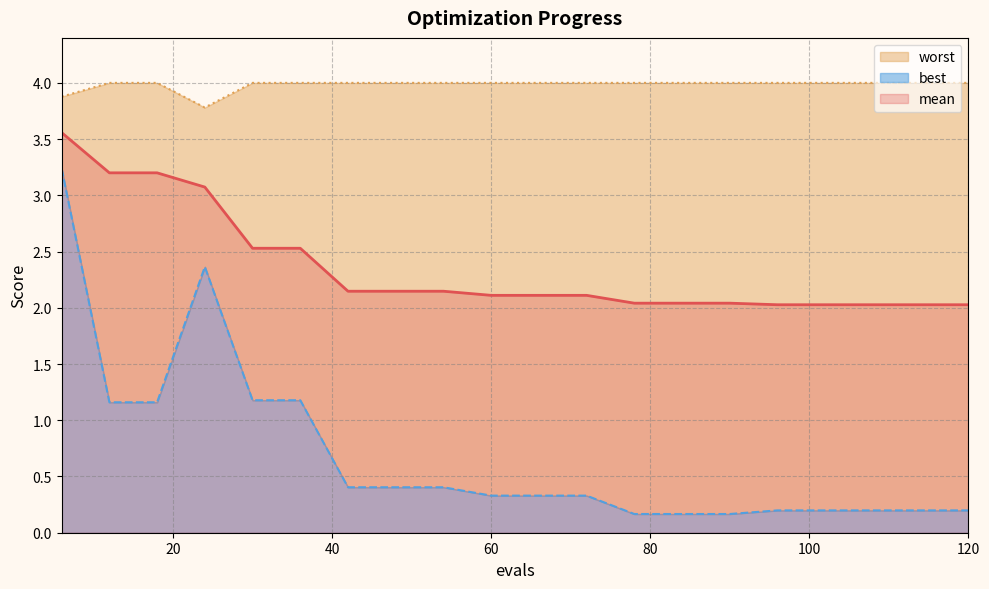

What is the value of the mean point at the 13th from the left?

2.0